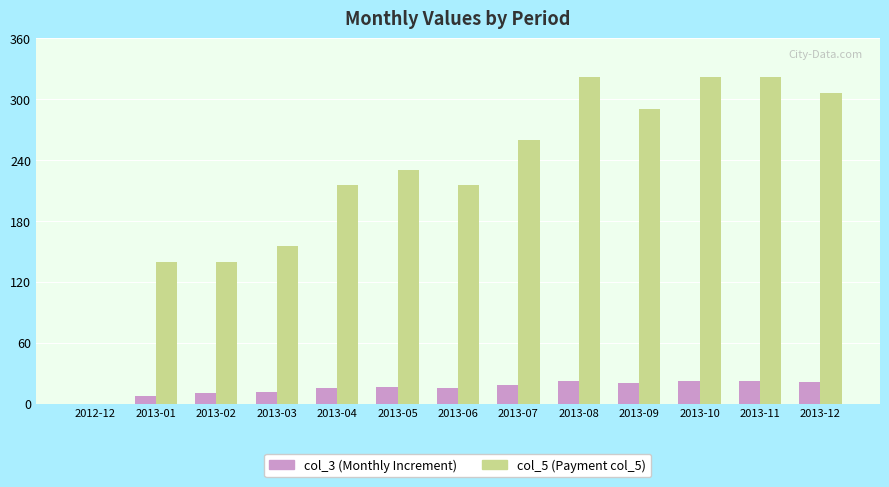

What is the maximum value shown in the chart?

322